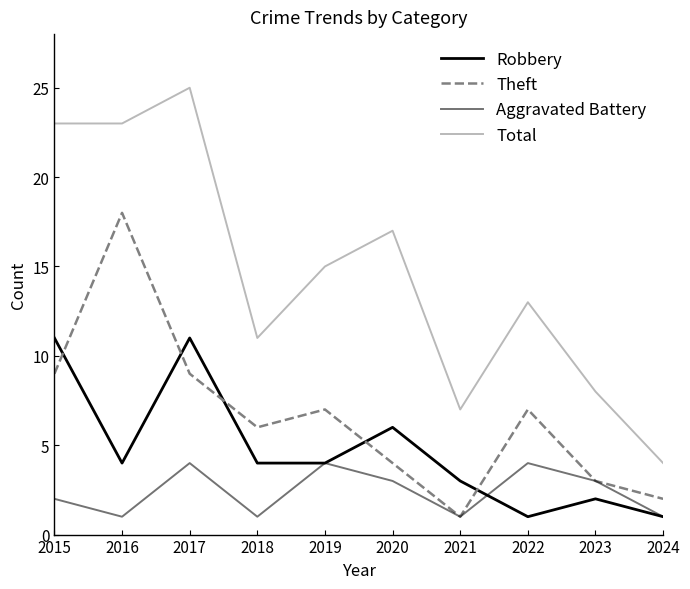

How many lines are shown in the chart?

4